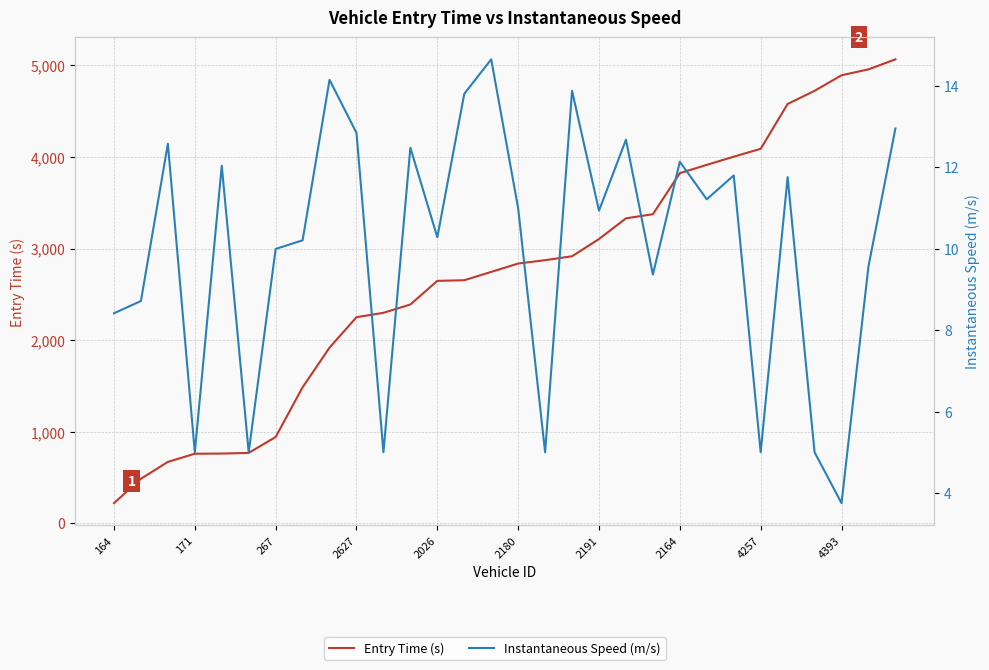

Between 4257 and 14, which series saw the biggest shift?

Entry Time (s)